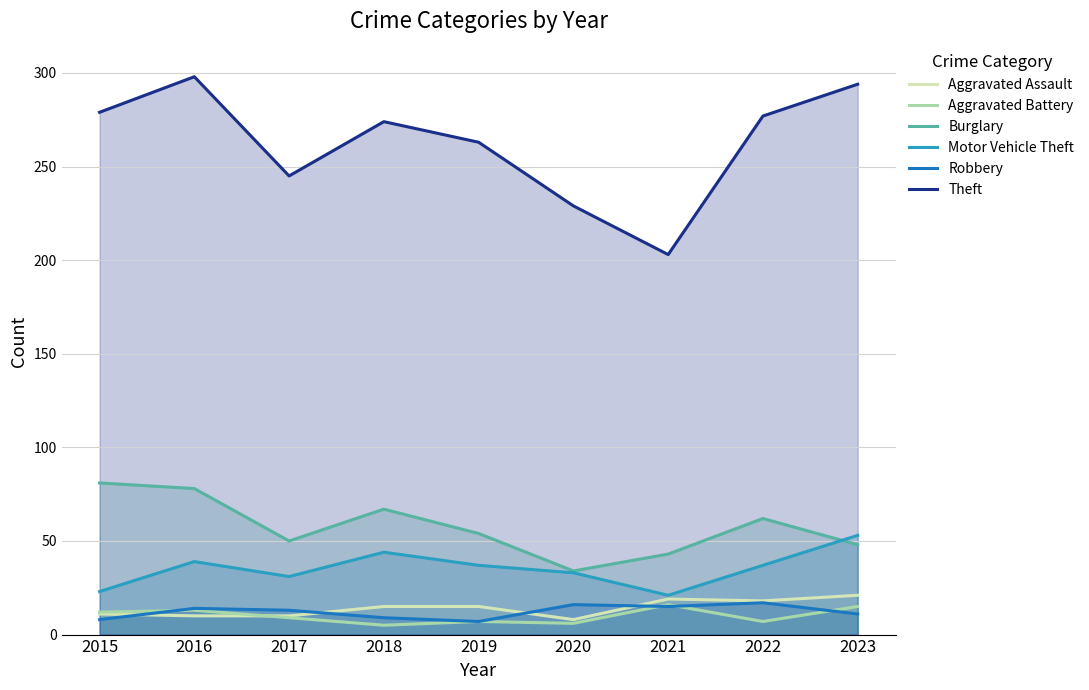

What is the total value across all series at 2016?

452